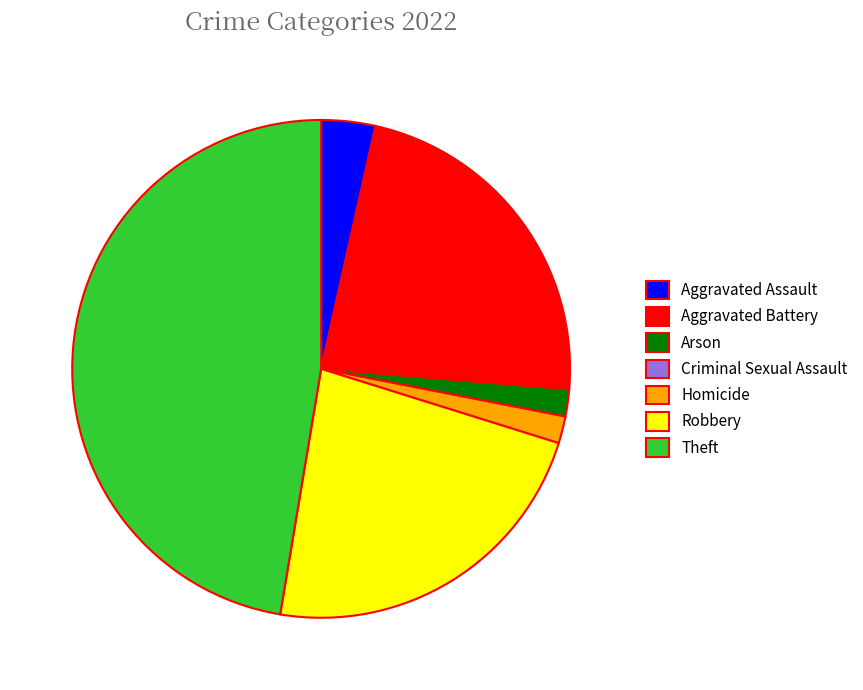

Is there a majority slice in this chart?

No